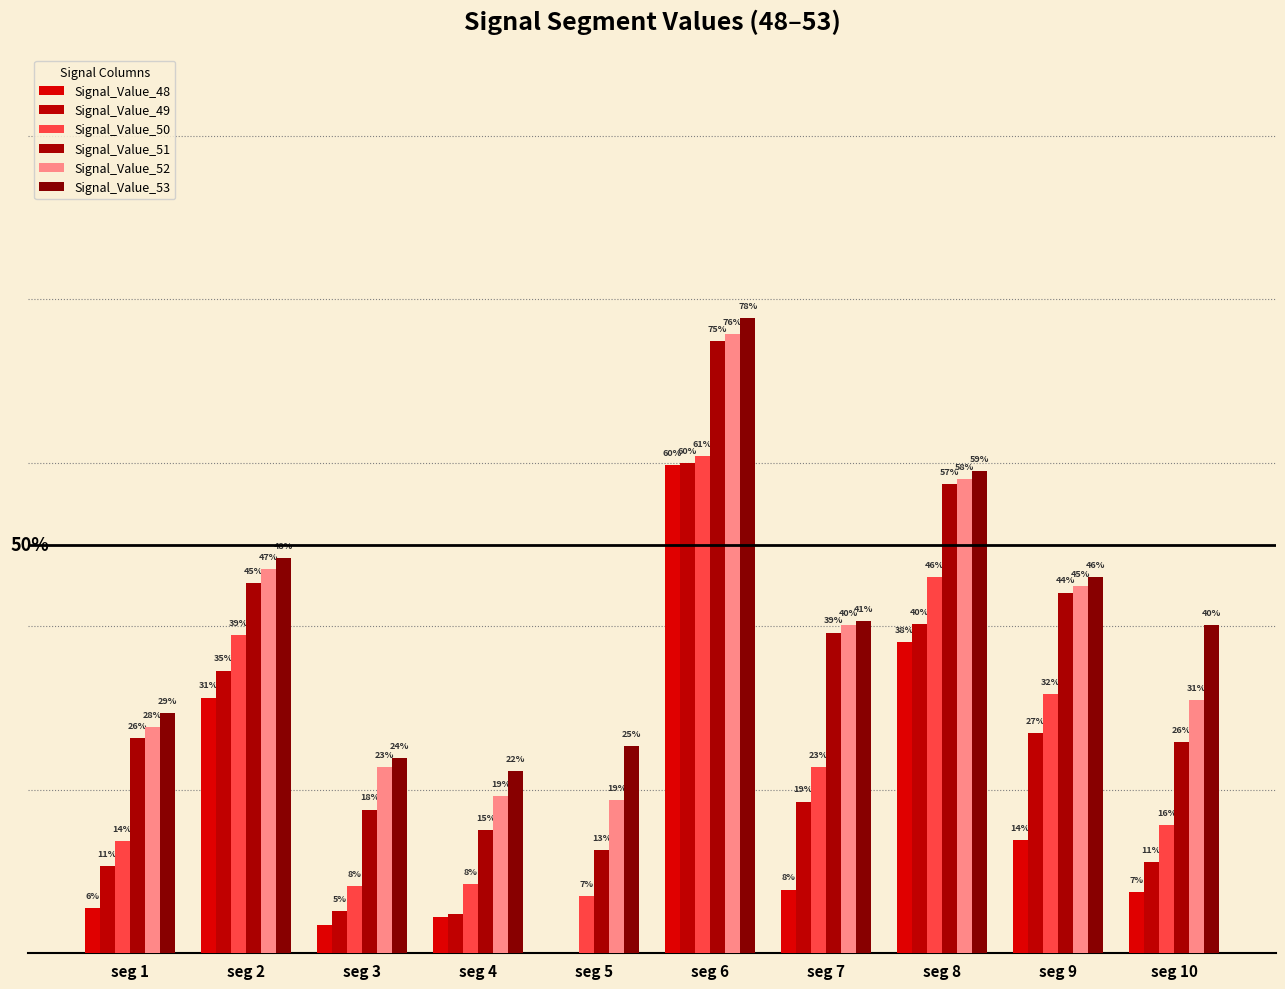

Is the value of Signal_Value_49 at seg 6 greater than the value of Signal_Value_52 at seg 6?

No